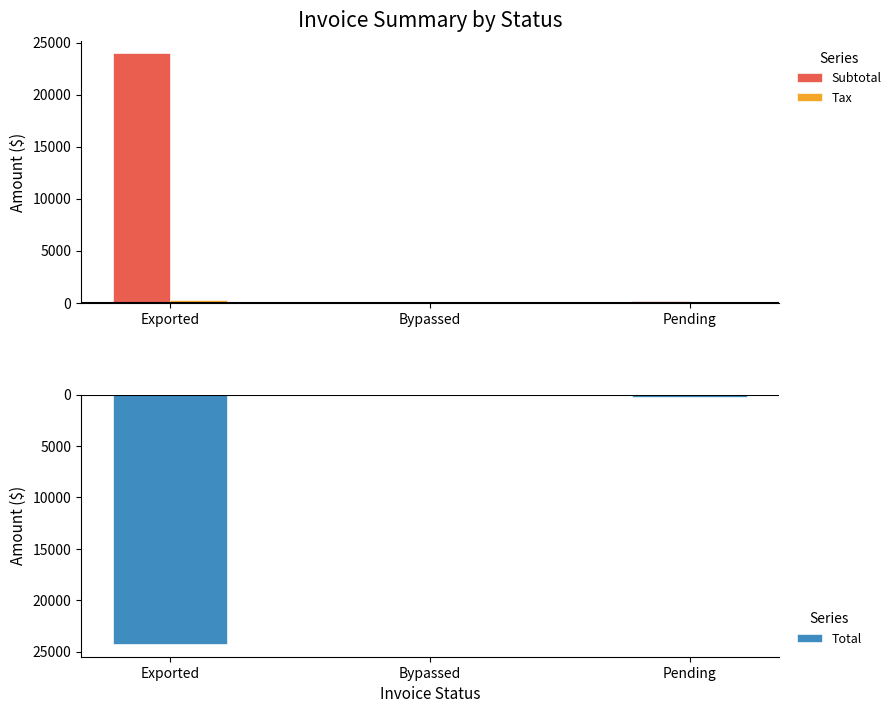

Which series changed the most between Exported and Bypassed?

Total